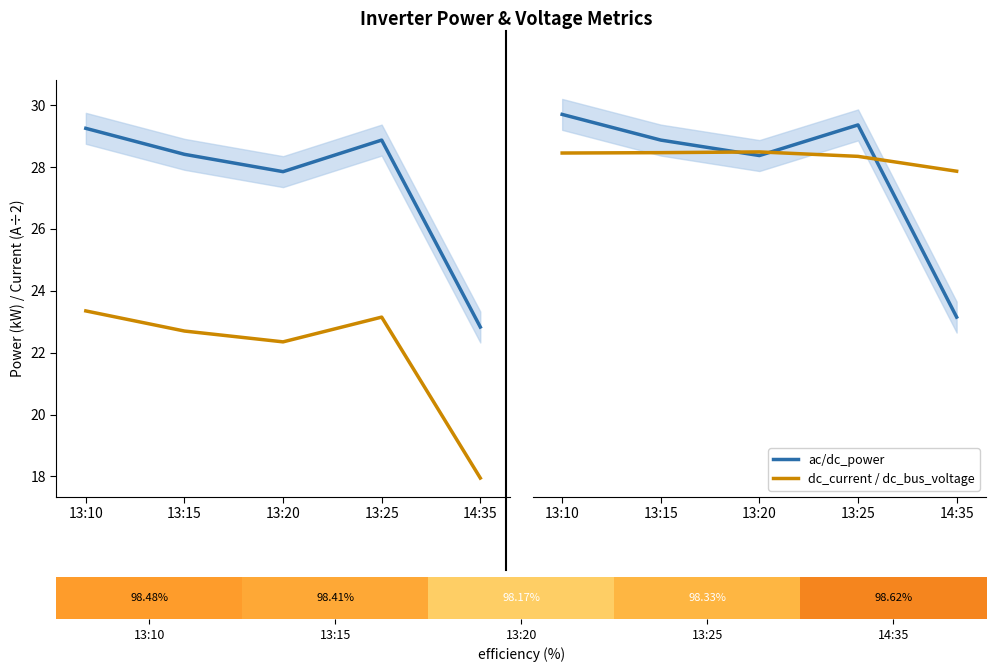

At how many categories does at least one series exceed 80?

5